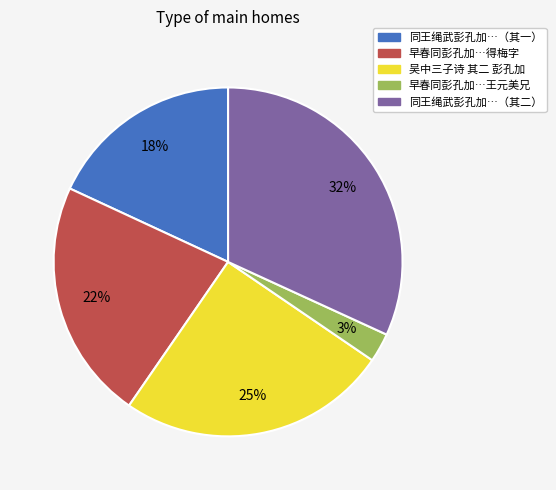

Count the number of slices in the pie.

5